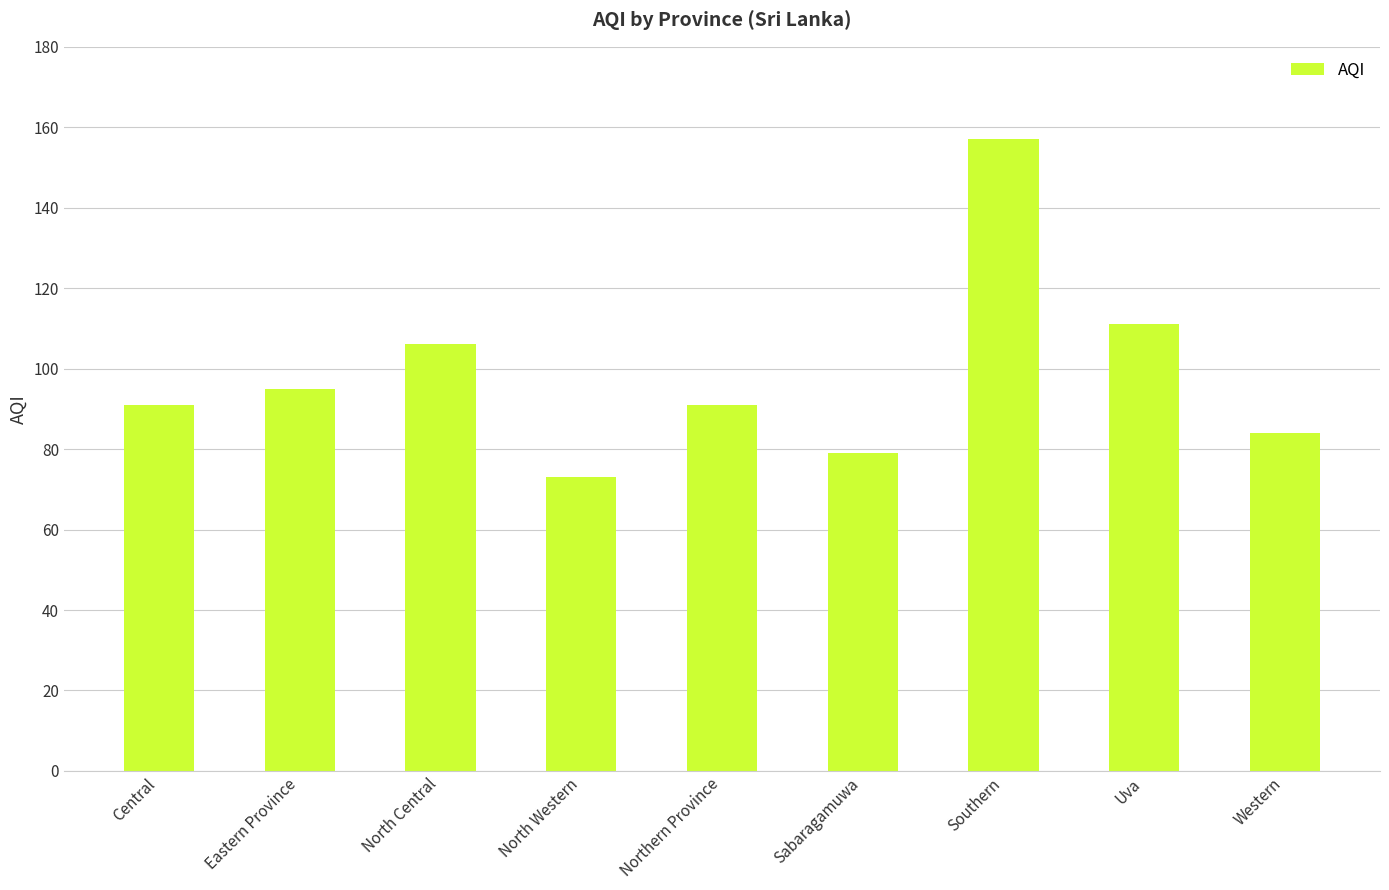

Where is the data nearest to the value 115?

Uva